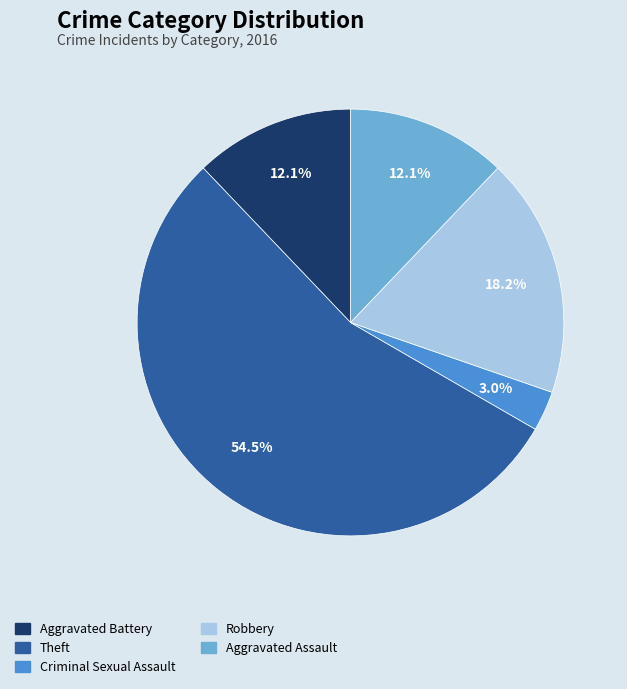

To the nearest percent, what portion does Aggravated Battery represent?

12%